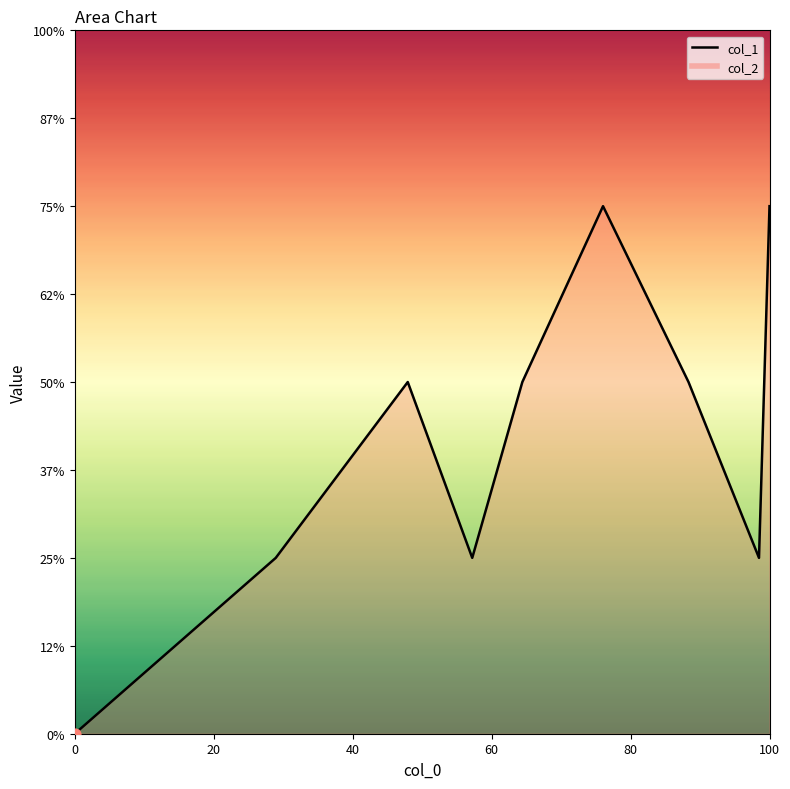

Between 1418331683 and 1415973679, which is larger?

1418331683